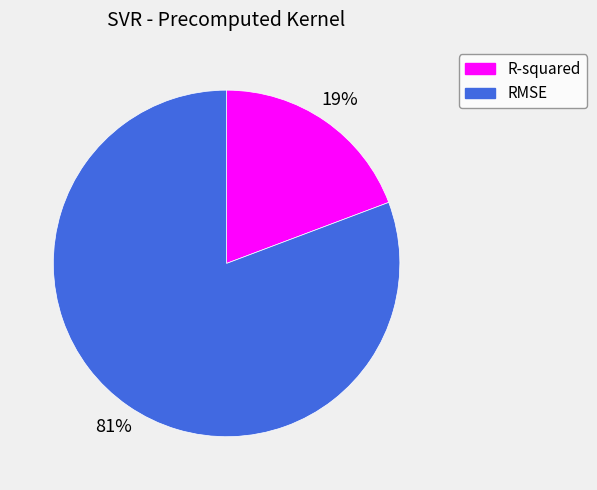

Is there a majority slice in this chart?

Yes